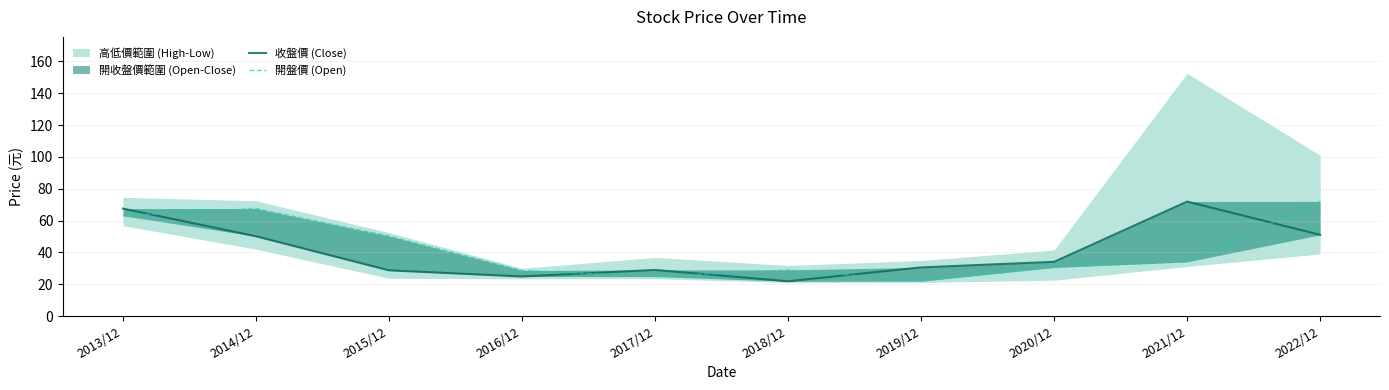

What is the average value of the 收盤價 (Close) series?

40.9